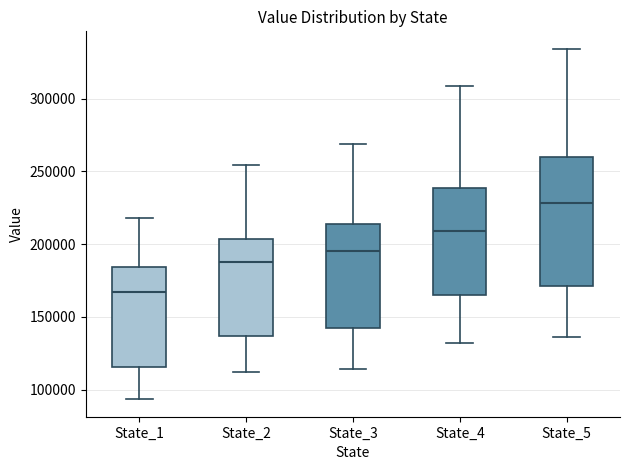

Comparing the boxes themselves (not the whiskers), which one is the tallest?

State_5